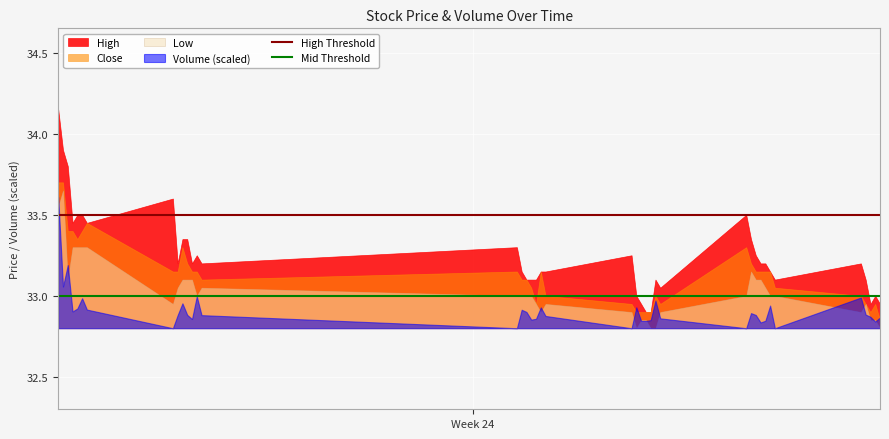

Rank the series by their average value, from lowest to highest.

Volume (scaled), Low, Close, High